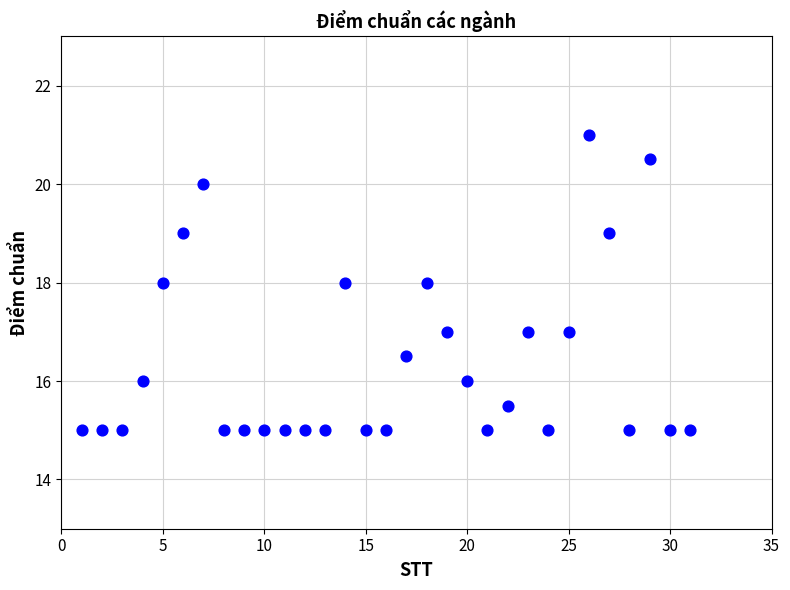

What is the range of Y values (max minus min)?

6.0